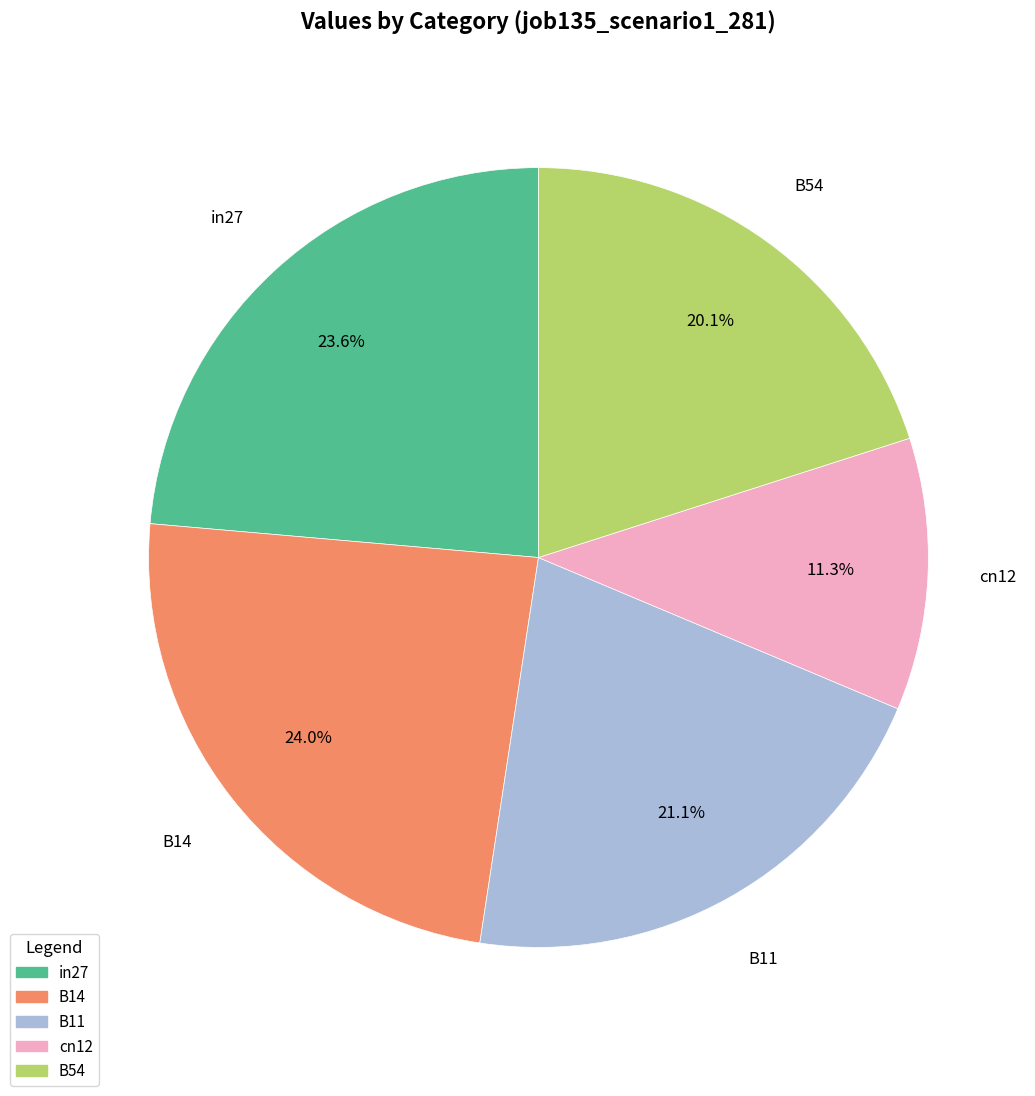

Between B11 and B54, which is larger?

B11